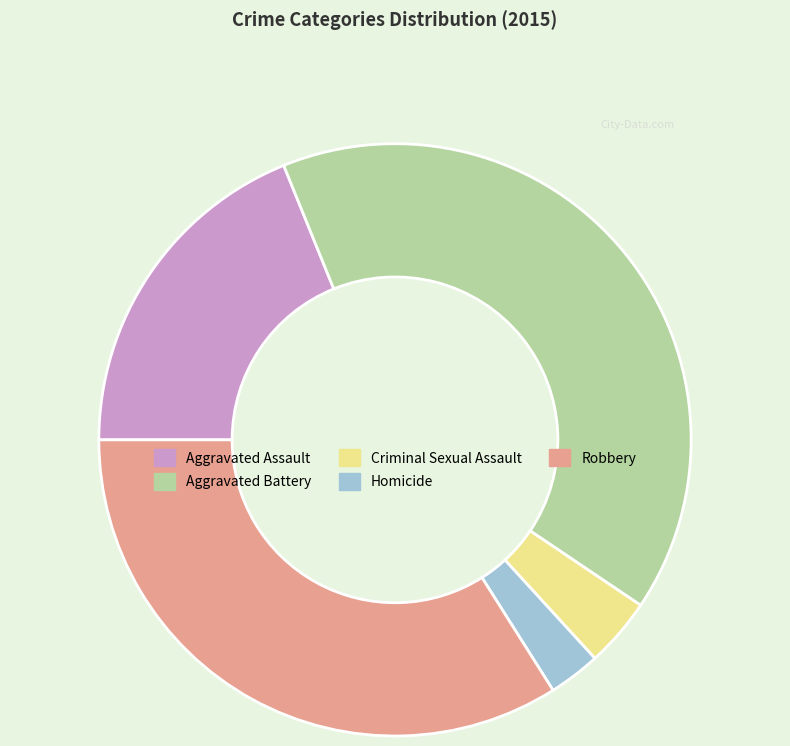

True or false: Aggravated Battery accounts for 34% of the total.

False